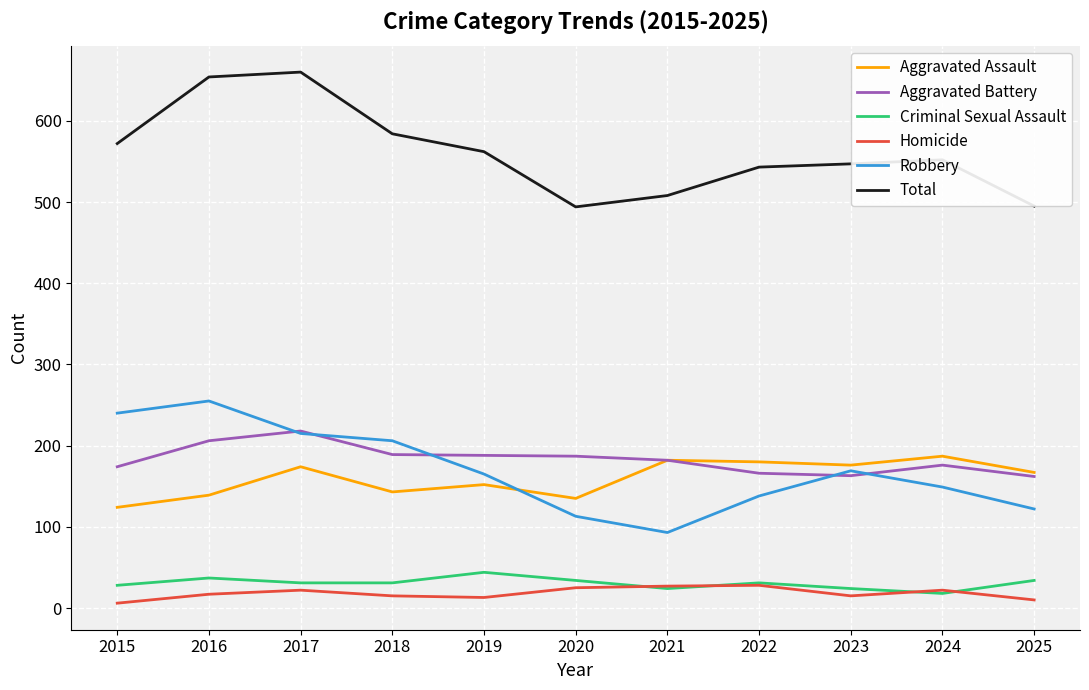

True or false: Homicide and Total cross at least once.

False